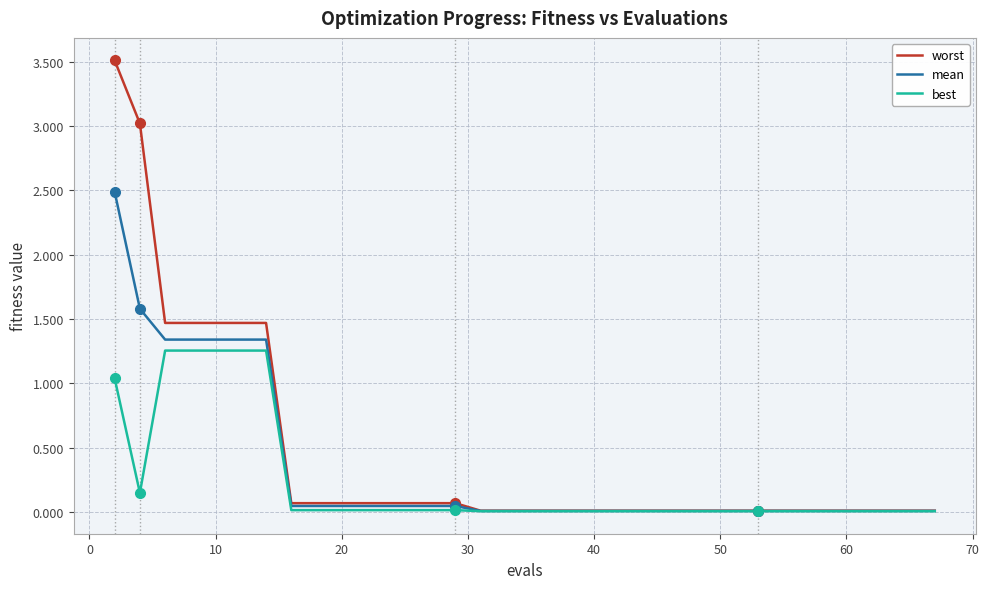

How many distinct data groups are displayed?

3